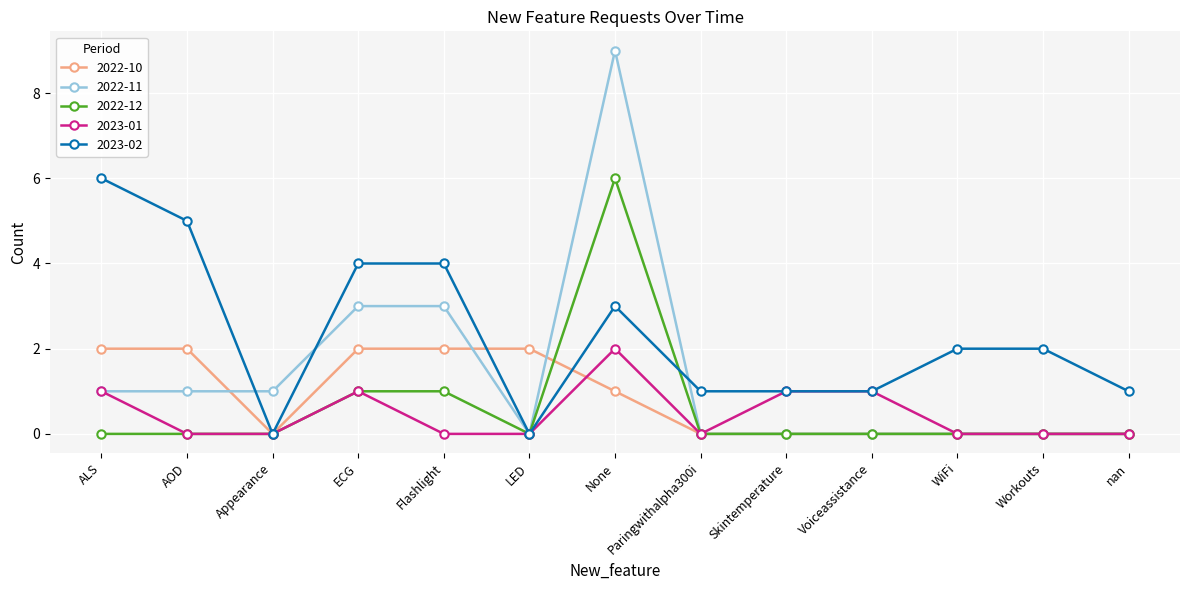

What is the label of the 3rd point from the left?

Appearance